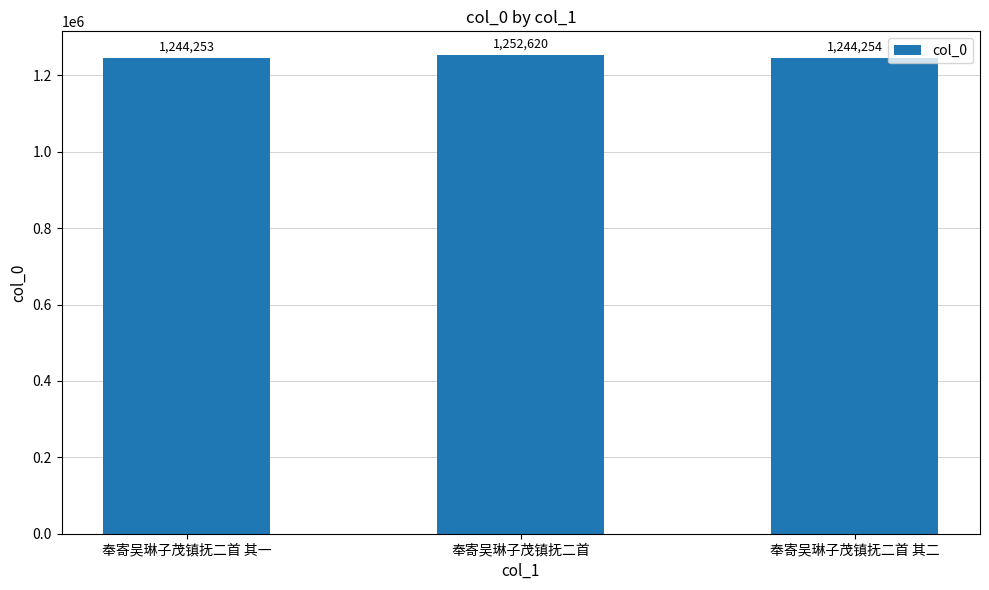

Which label corresponds to the largest value in the chart?

奉寄吴琳子茂镇抚二首